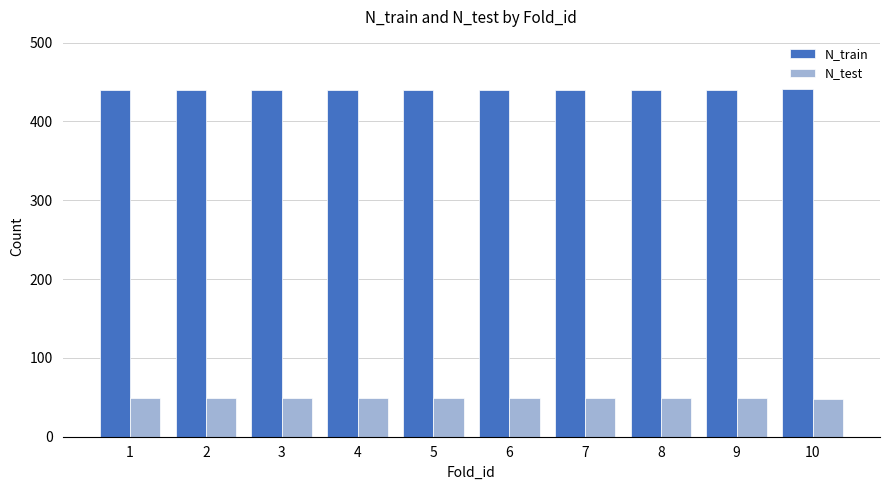

What is the value of the N_test bar at the 5th from the left?

49